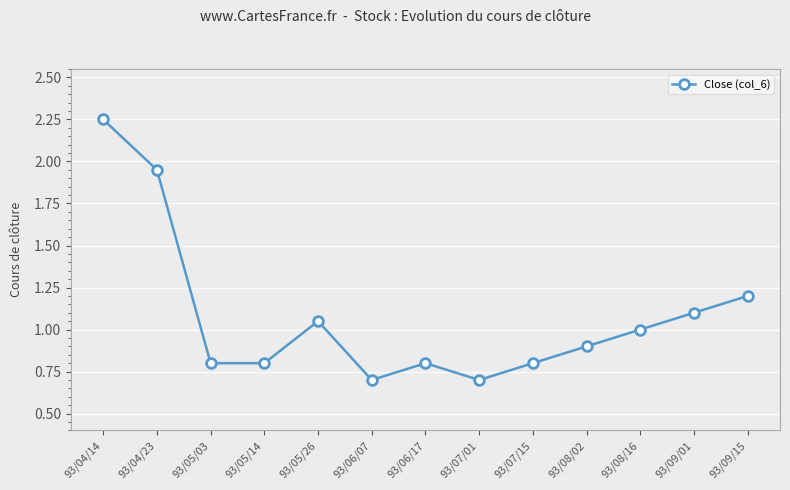

Which has a higher value, 93/06/07 or 93/09/01?

93/09/01